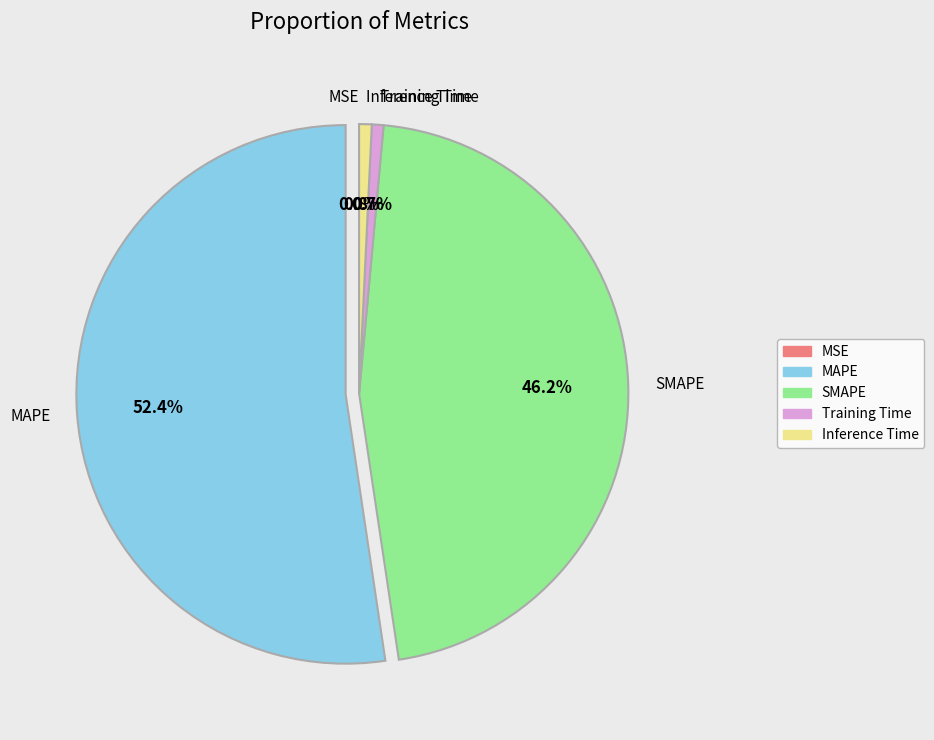

Which slice represents more than half of the pie?

MAPE